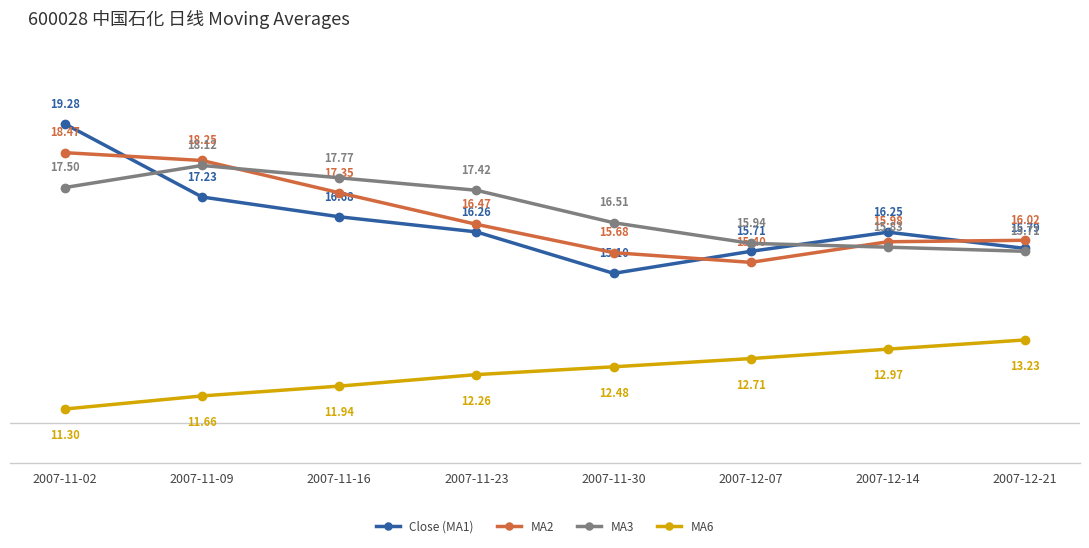

True or false: MA6 and MA2 intersect in this chart.

False